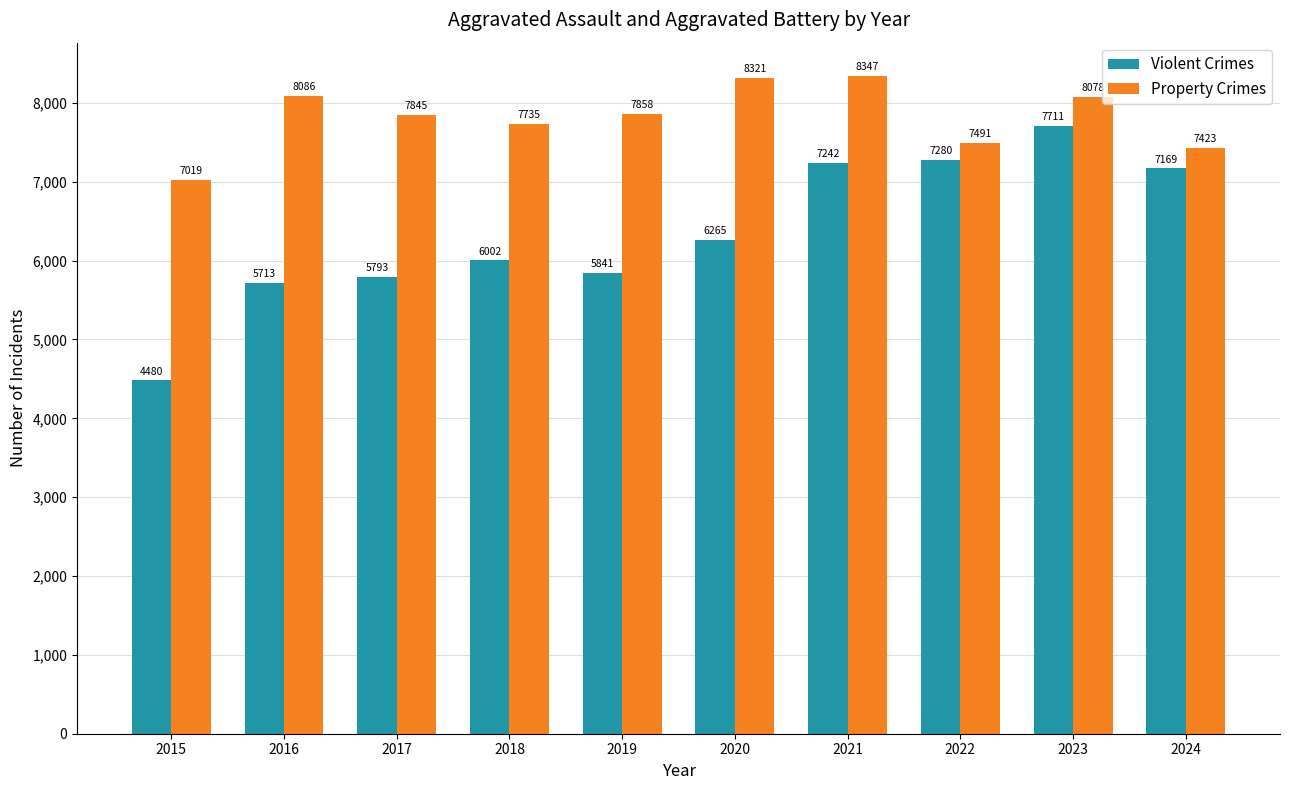

At which label does Violent Crimes reach its peak?

2023